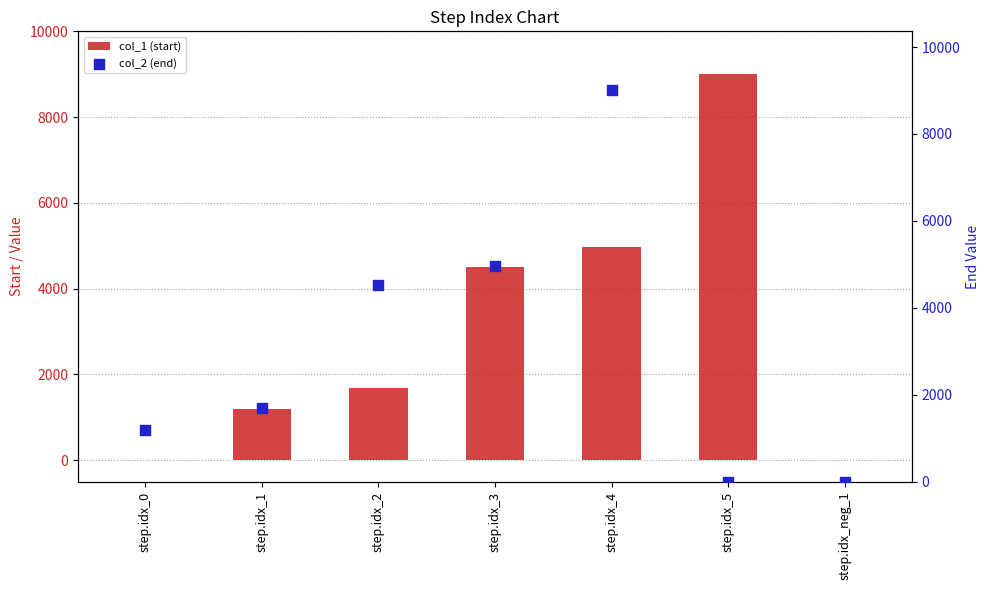

Which series contains the highest Y value?

col_1 (start)